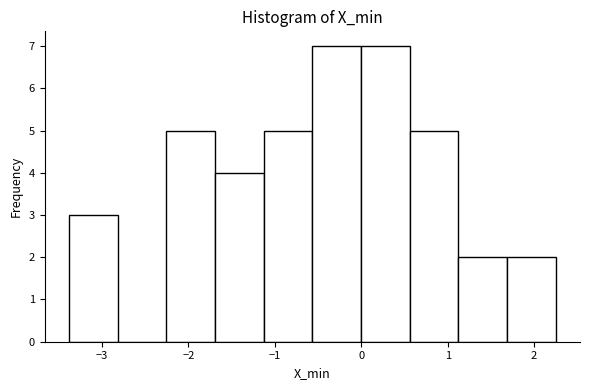

Reading left to right, transcribe this chart: for each bar, give the range it covers on the x-axis and its height. Neither the bar edges nor the heights are printed on the chart, so give them approximately, as read against the axes.

-3.4 to -2.8: 3
-2.8 to -2.3: 0
-2.3 to -1.7: 5
-1.7 to -1.1: 4
-1.1 to -0.6: 5
-0.6 to 0.0: 7
0.0 to 0.6: 7
0.6 to 1.1: 5
1.1 to 1.7: 2
1.7 to 2.2: 2